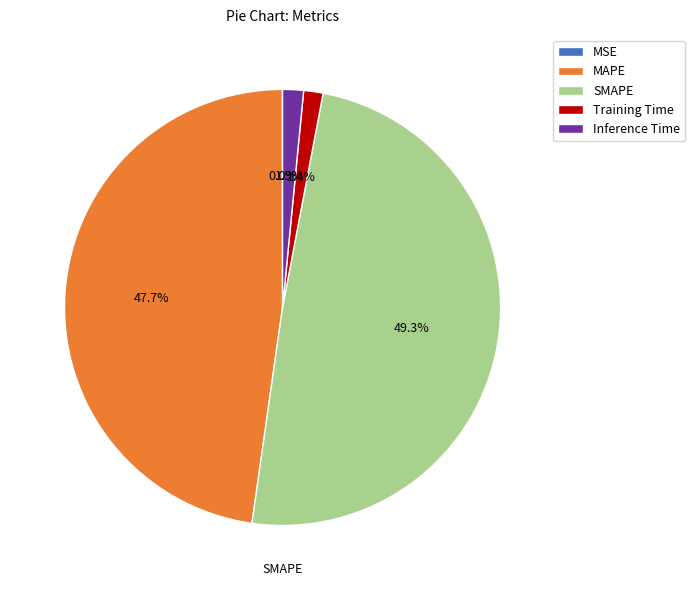

To the nearest percent, what portion does MAPE represent?

48%